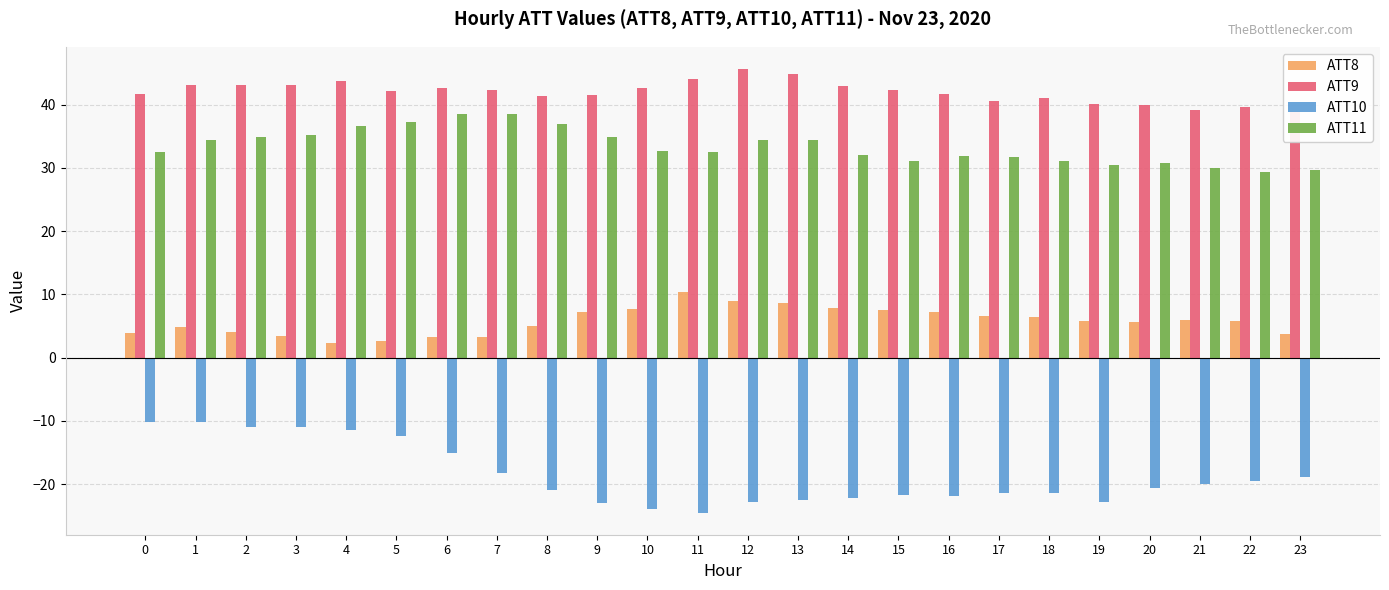

Reading left to right, what are all the values shown in this chart?

ATT8: 3.9	4.8	4.1	3.4	2.2	2.6	3.2	3.3	5.0	7.2	7.7	10.4	9.0	8.7	7.8	7.5	7.2	6.6	6.4	5.7	5.7	6.0	5.7	3.7
ATT9: 41.7	43.1	43.1	43.1	43.7	42.2	42.7	42.3	41.3	41.5	42.6	44.1	45.6	44.8	42.9	42.3	41.7	40.5	41.0	40.1	40.0	39.2	39.6	38.9
ATT10: -10.1	-10.1	-10.9	-10.9	-11.4	-12.4	-15.0	-18.2	-20.9	-23.0	-23.9	-24.5	-22.8	-22.5	-22.2	-21.8	-22.0	-21.4	-21.5	-22.8	-20.7	-20.0	-19.5	-18.8
ATT11: 32.5	34.4	34.9	35.3	36.7	37.3	38.5	38.5	36.9	34.8	32.7	32.5	34.5	34.4	32.1	31.1	31.9	31.7	31.1	30.4	30.8	30.0	29.4	29.6